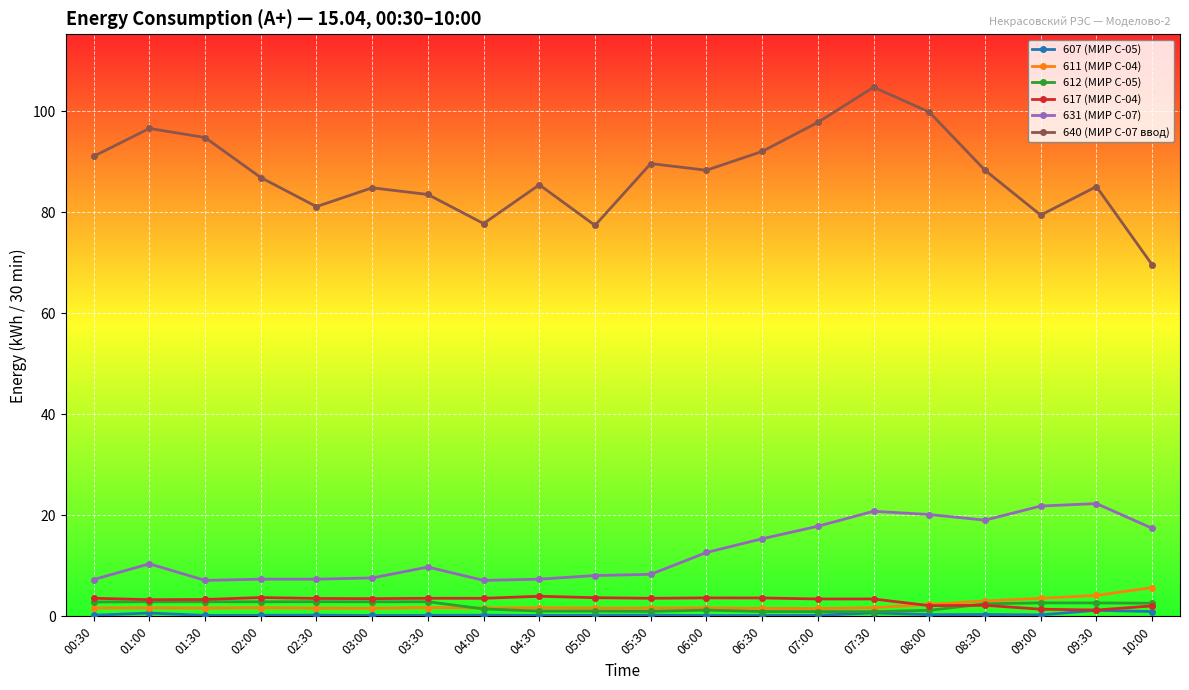

Which series has the largest total across all categories?

640 (МИР С-07 ввод)